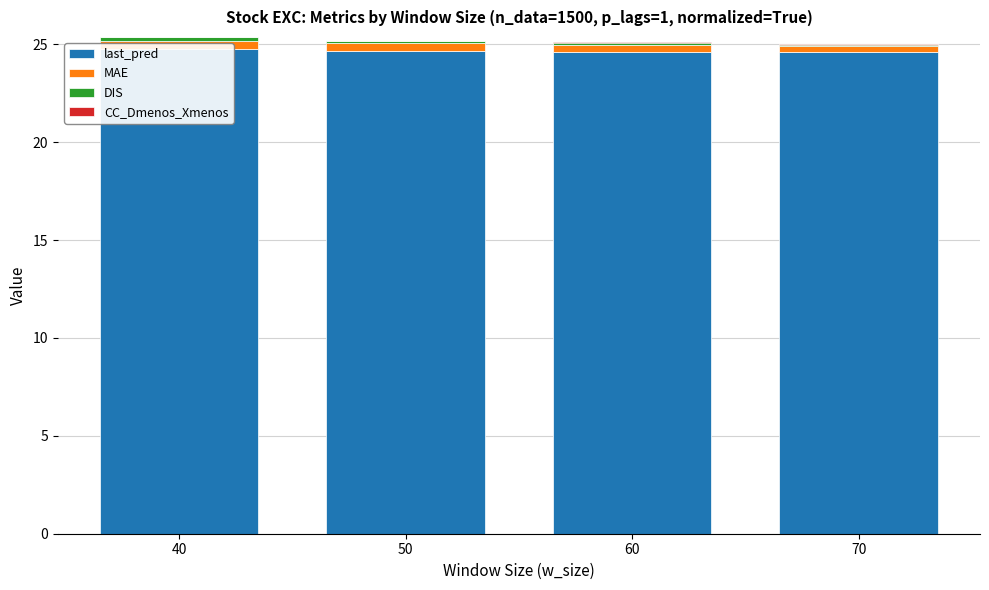

What is the sum of all DIS values?

0.5